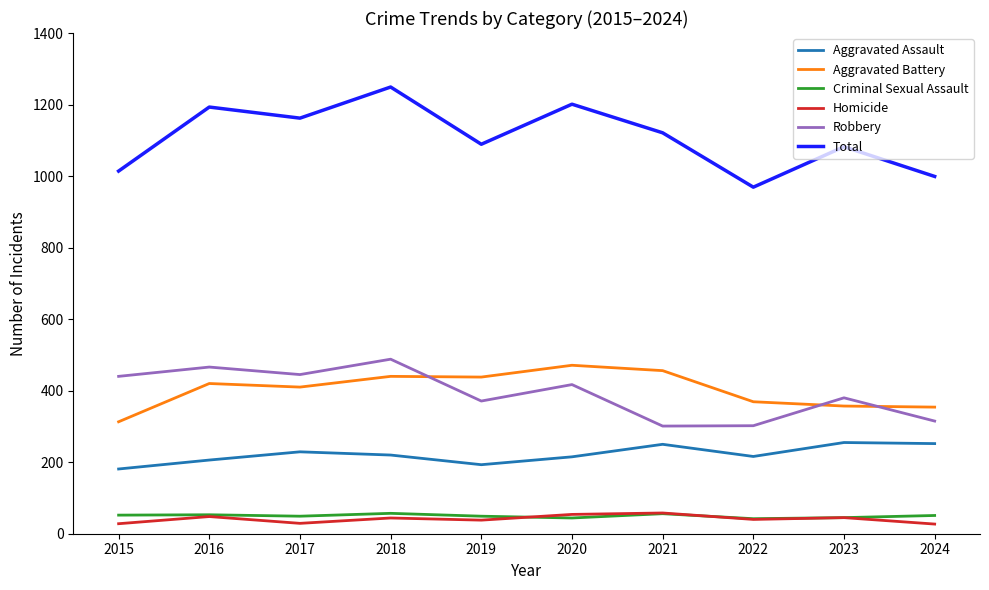

What is the spread (max minus min) of values at 2016?

1145